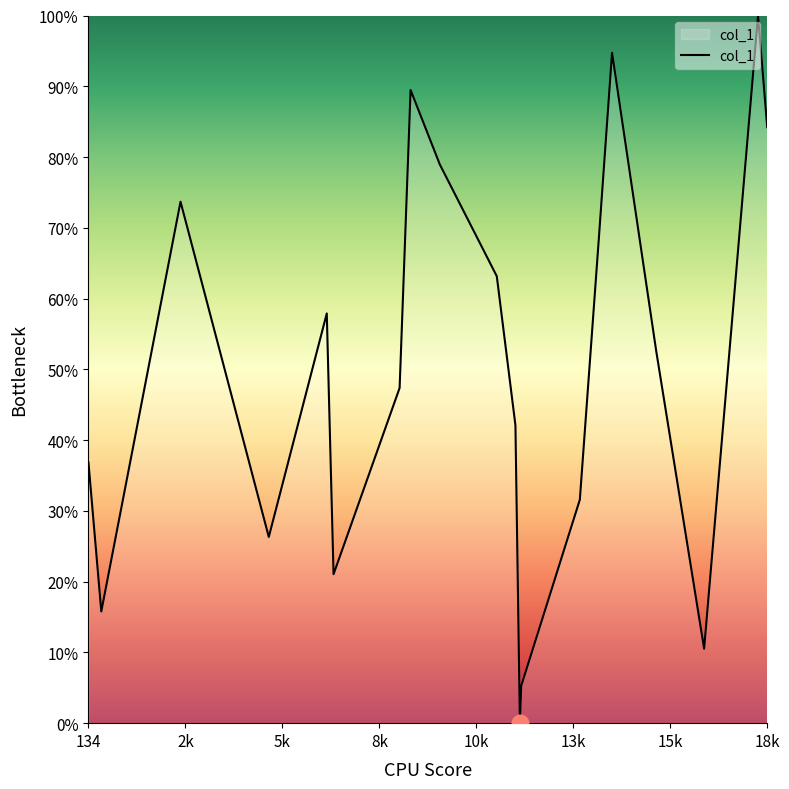

What is the greatest value displayed?

100.0